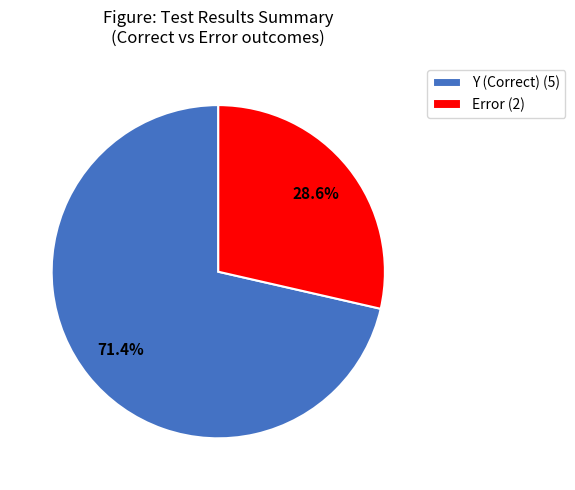

Approximately how many times larger is the value at Y (Correct) (5) compared to Error (2)?

2.5